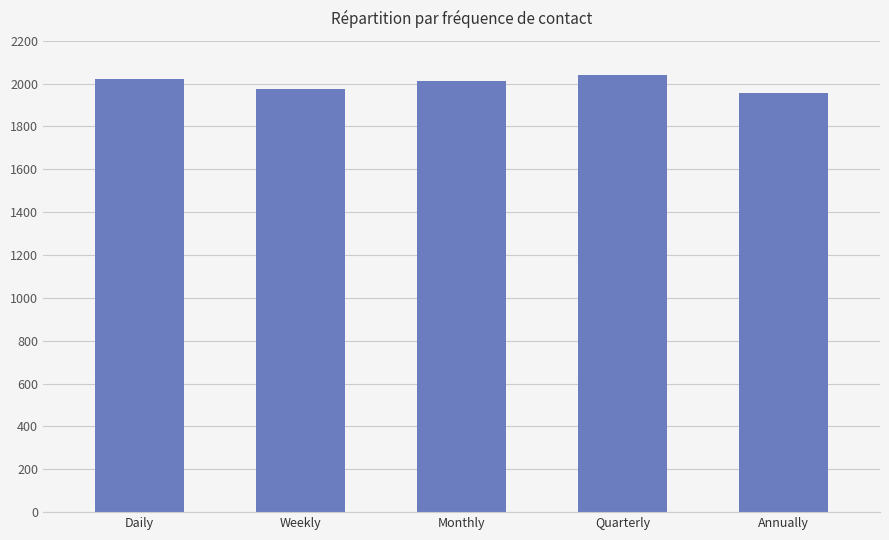

Is it true that the value at Monthly is 1110?

False